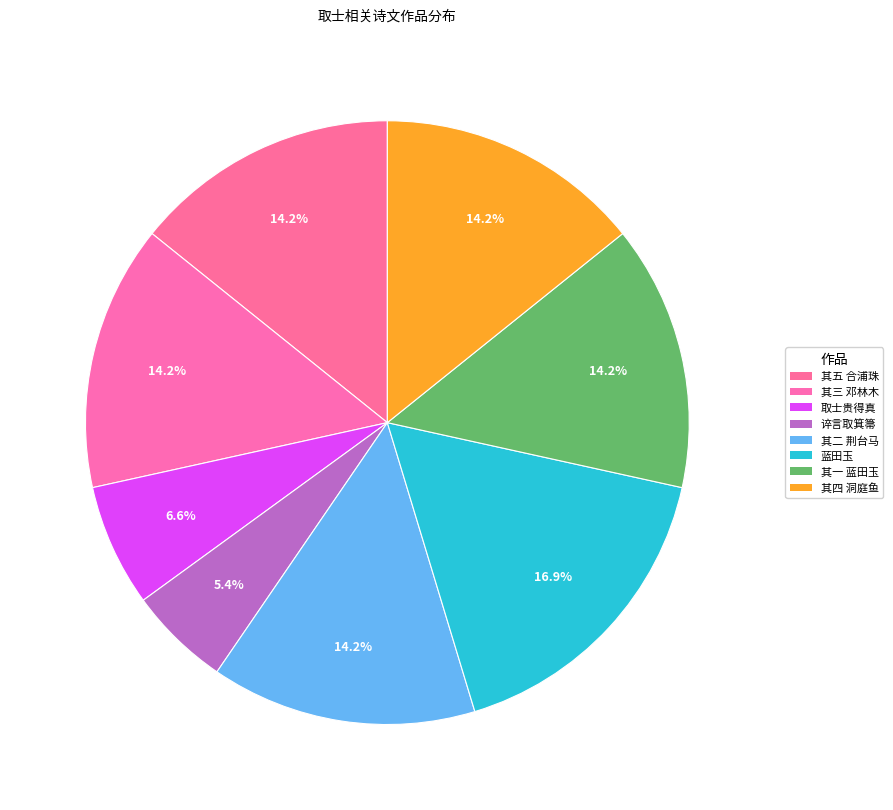

Count the number of slices in the pie.

8